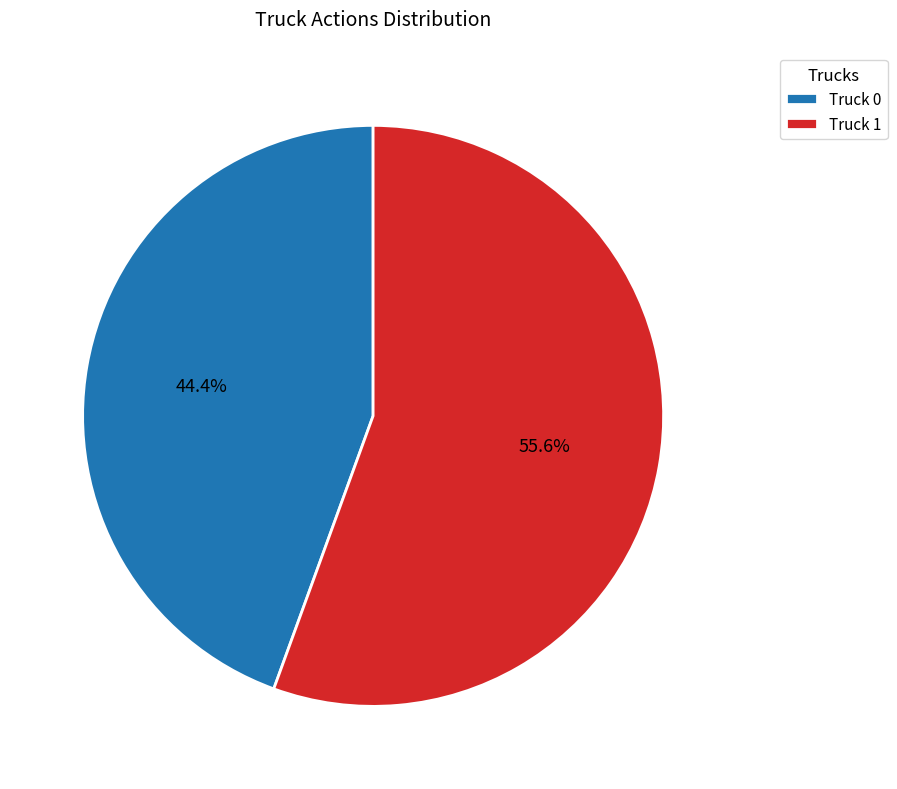

Which slice is the largest?

Truck 1